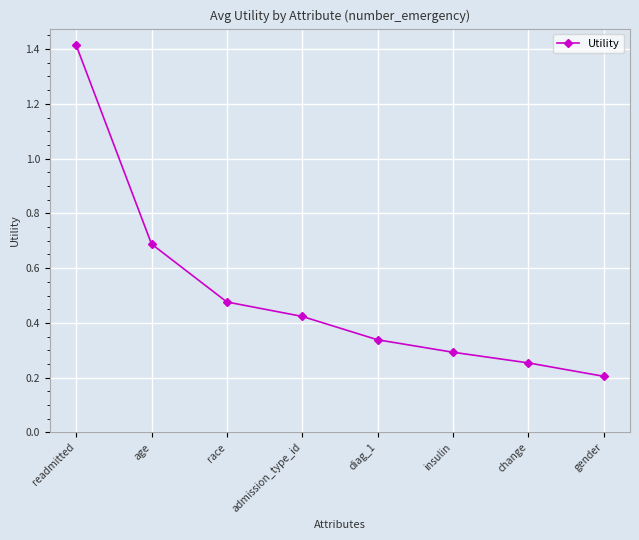

What is the difference between the maximum and minimum values?

1.2